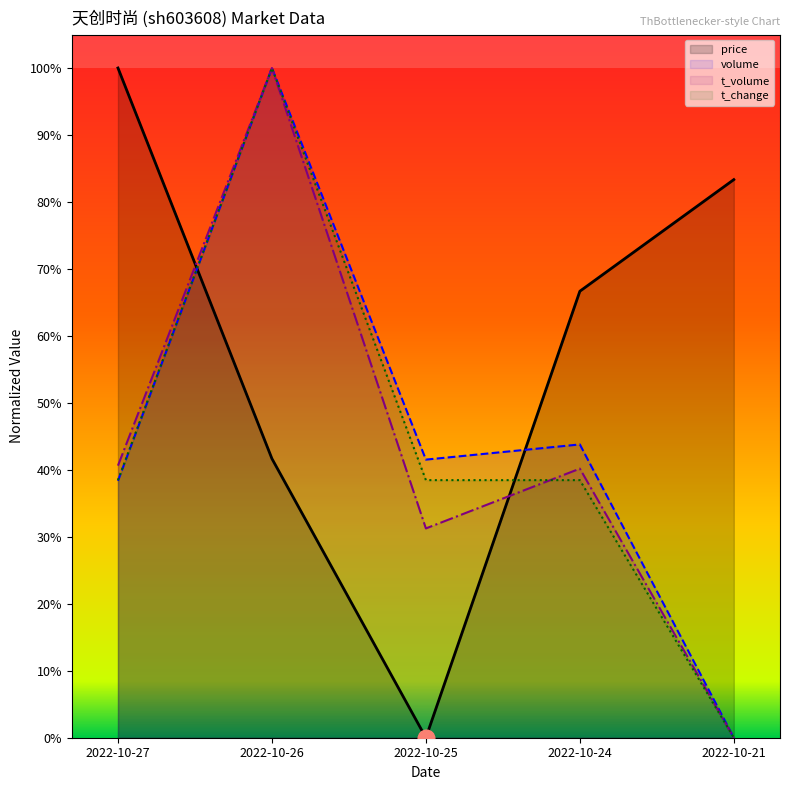

The value of t_volume at 2022-10-26 is 1.0. True or false?

True